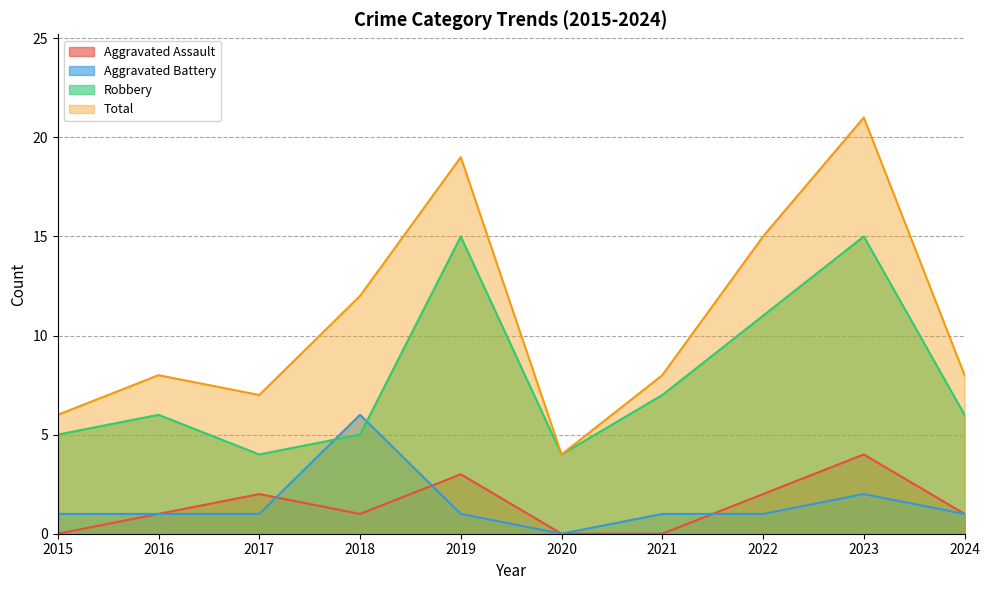

List the labels in order of Aggravated Assault value, smallest first.

2015, 2020, 2021, 2016, 2018, 2024, 2017, 2022, 2019, 2023